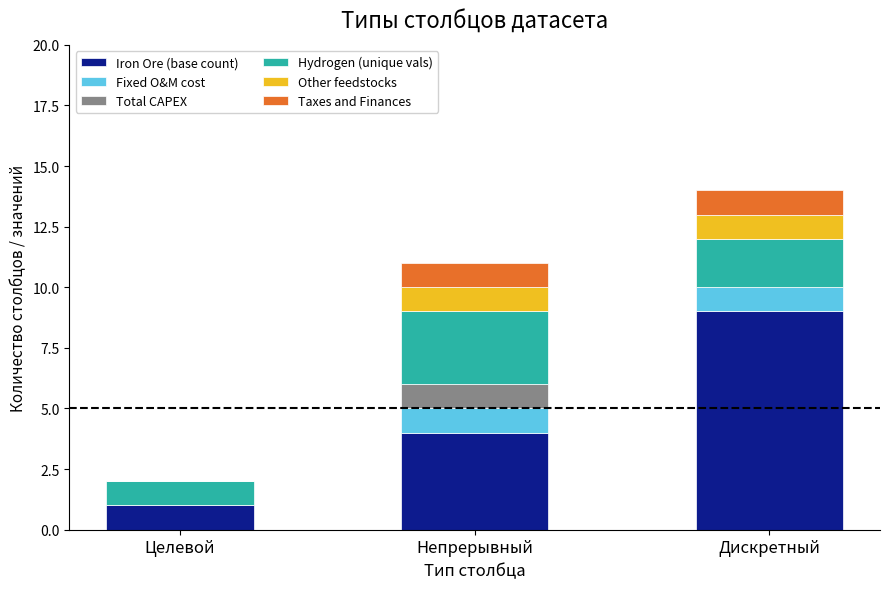

Are the bars horizontal?

No